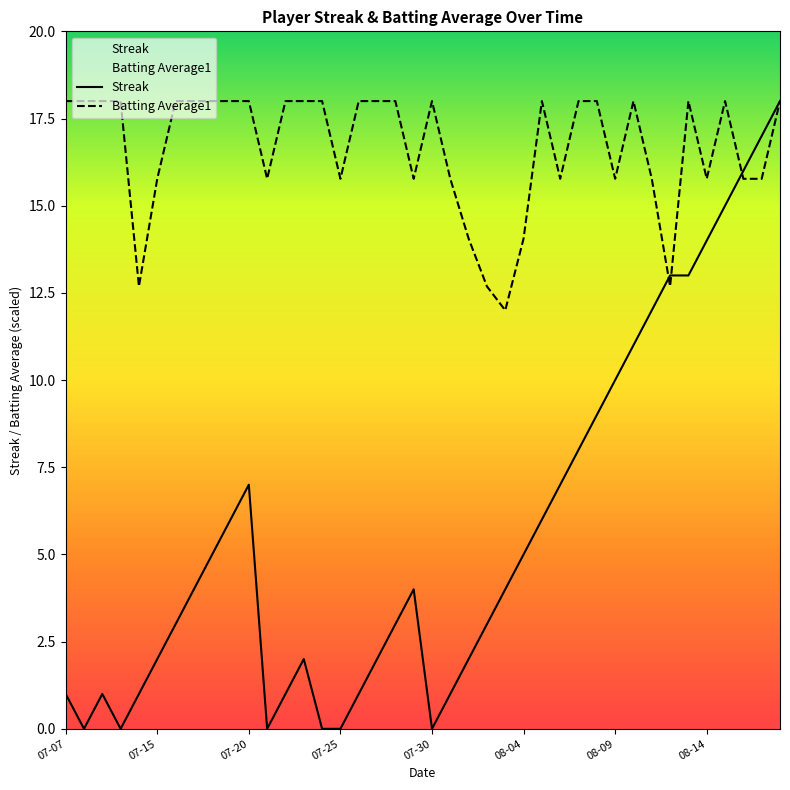

List the series in order of their peak value, highest first.

Streak, Batting Average1